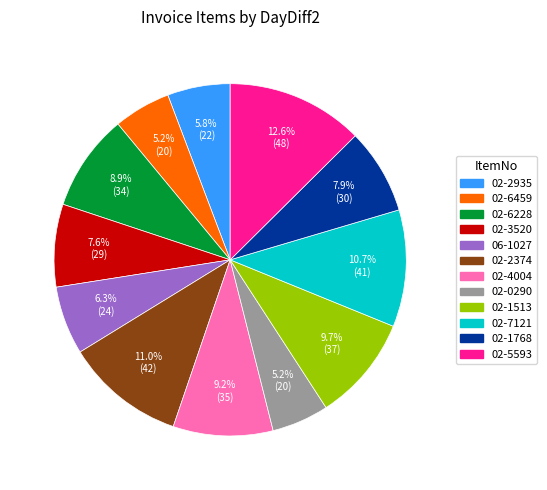

Is the sum of 02-6228 and 02-4004 greater than half?

No